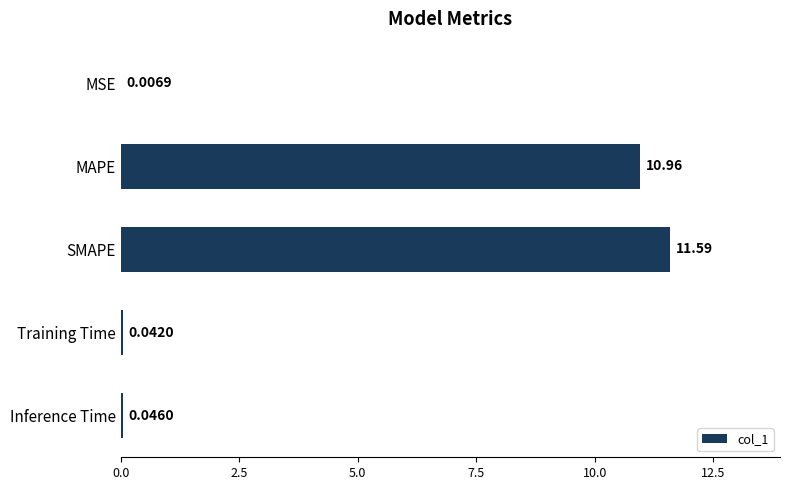

At which category does the chart reach its peak across all series?

SMAPE